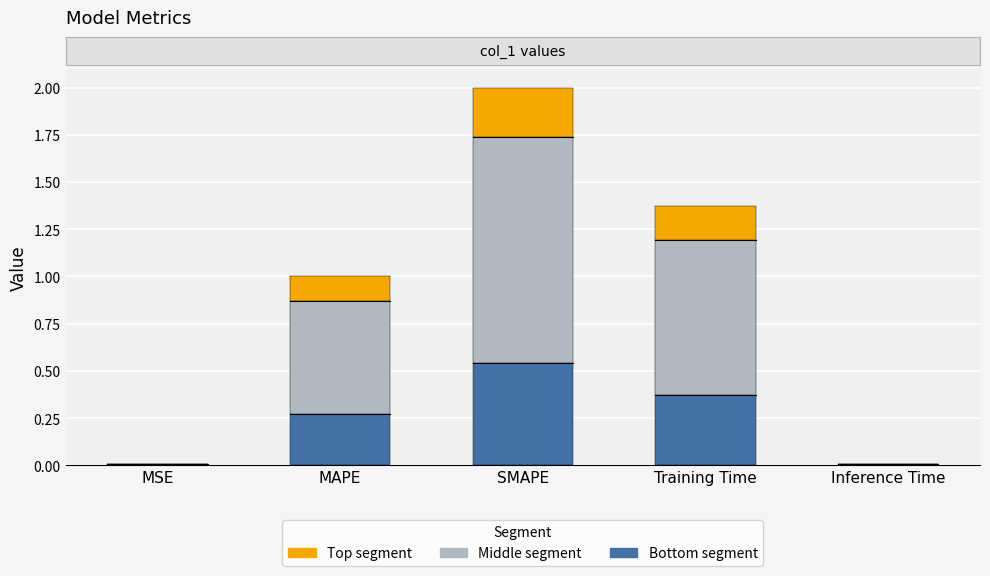

At which label does Bottom segment reach its peak?

SMAPE